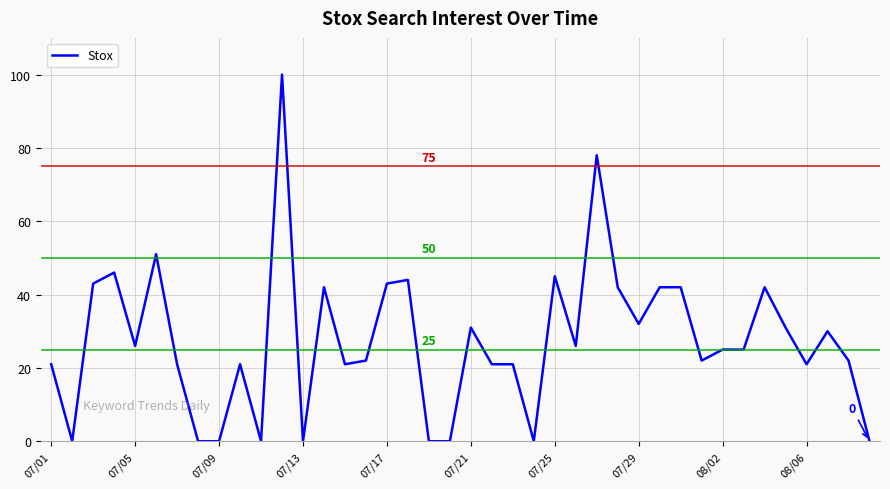

What is the greatest value displayed?

100